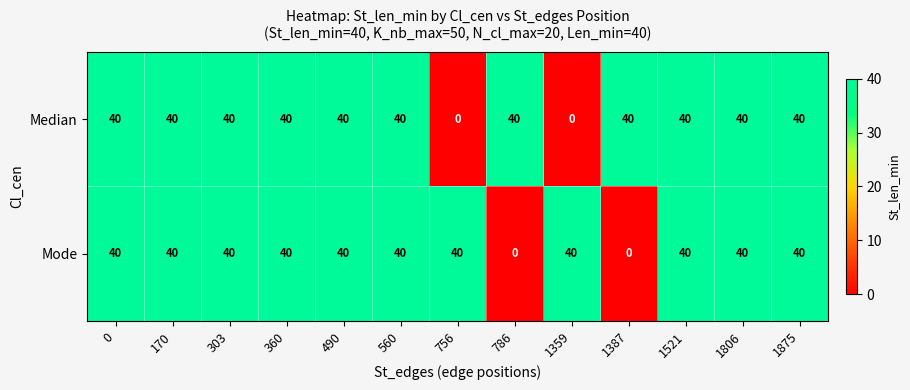

Between 303 and 786, which series saw the biggest shift?

Mode